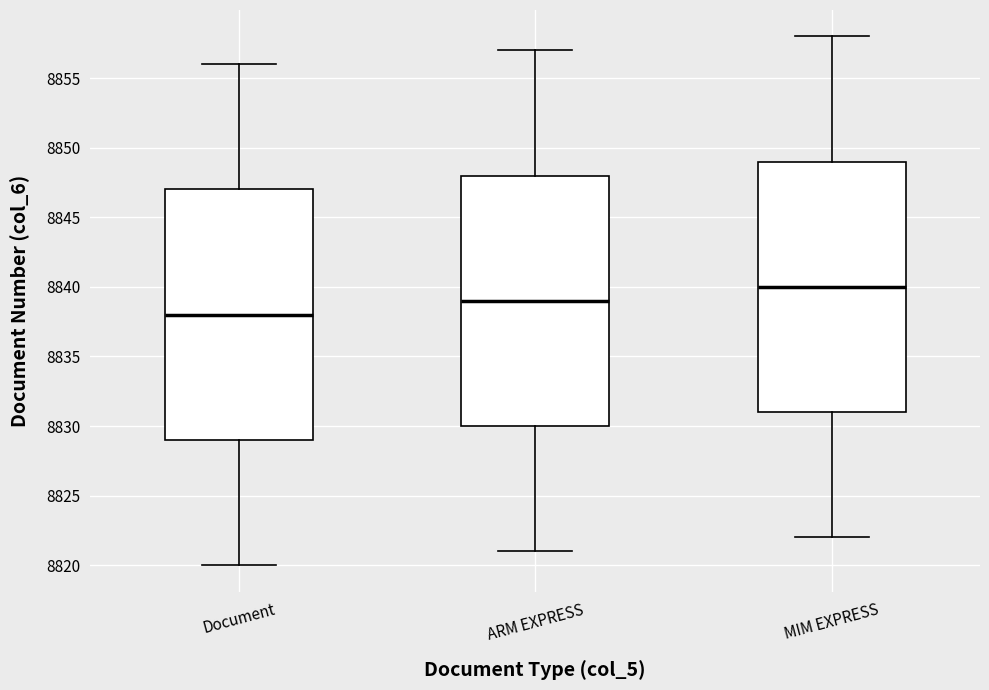

Reading left to right, transcribe this box plot: for each box, give where its median line is, the range the box spans, and where its two whiskers end, as read against the y-axis. The values are not printed on the chart, so give them approximately, as read against the axis.

Document: median 8838, box 8829 to 8847, whiskers 8820 to 8856
ARM EXPRESS: median 8839, box 8830 to 8848, whiskers 8821 to 8857
MIM EXPRESS: median 8840, box 8831 to 8849, whiskers 8822 to 8858